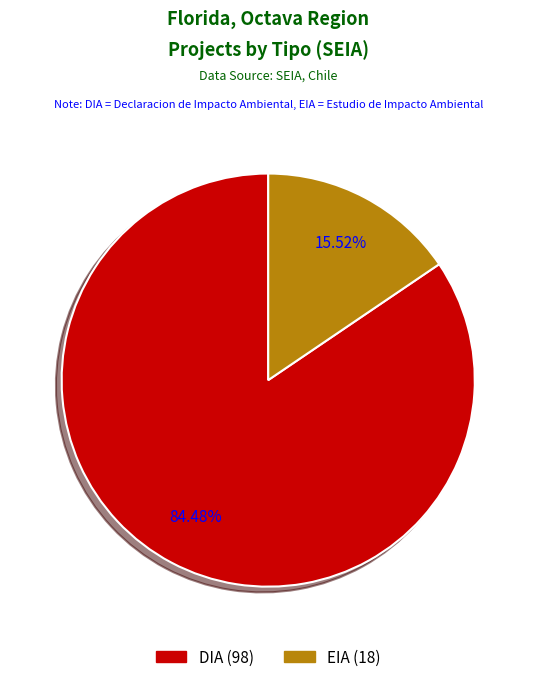

Combined, do EIA and DIA account for over 50%?

Yes